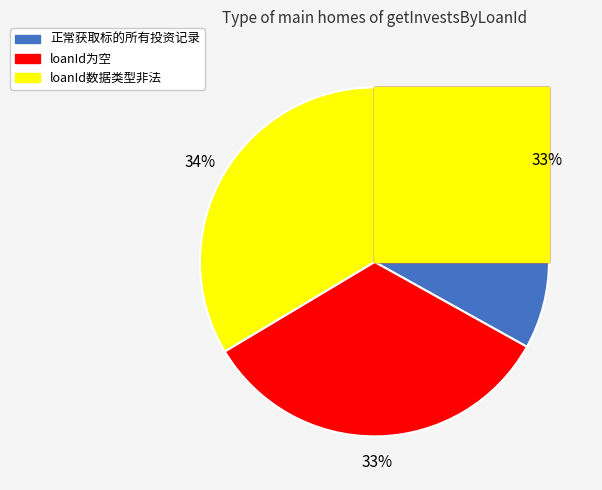

Which slice is the largest?

loanId数据类型非法